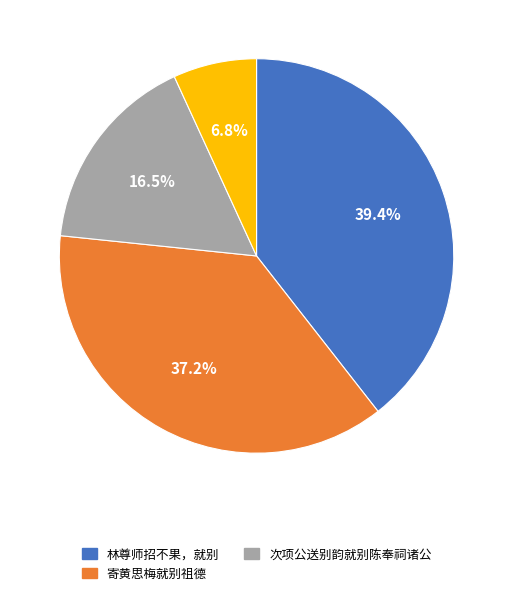

Does any single category account for the majority?

No